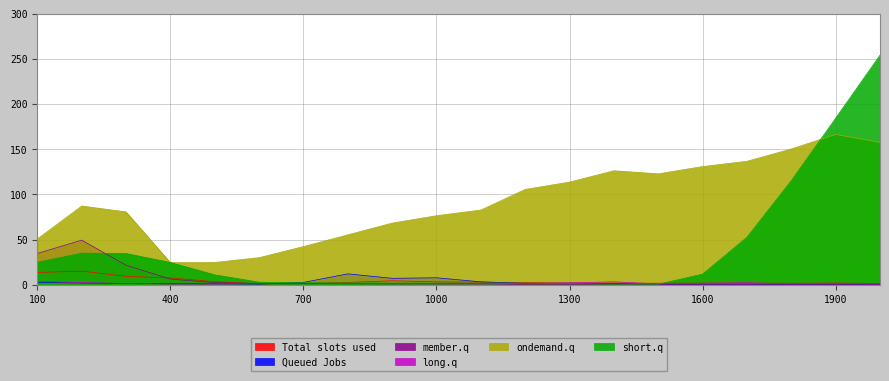

True or false: short.q and Total slots used cross at least once.

True